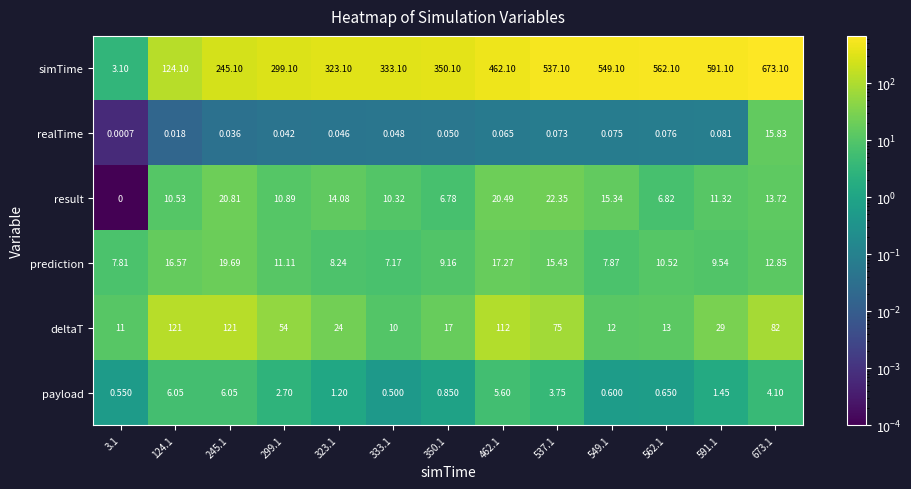

Which series has the largest total across all categories?

simTime